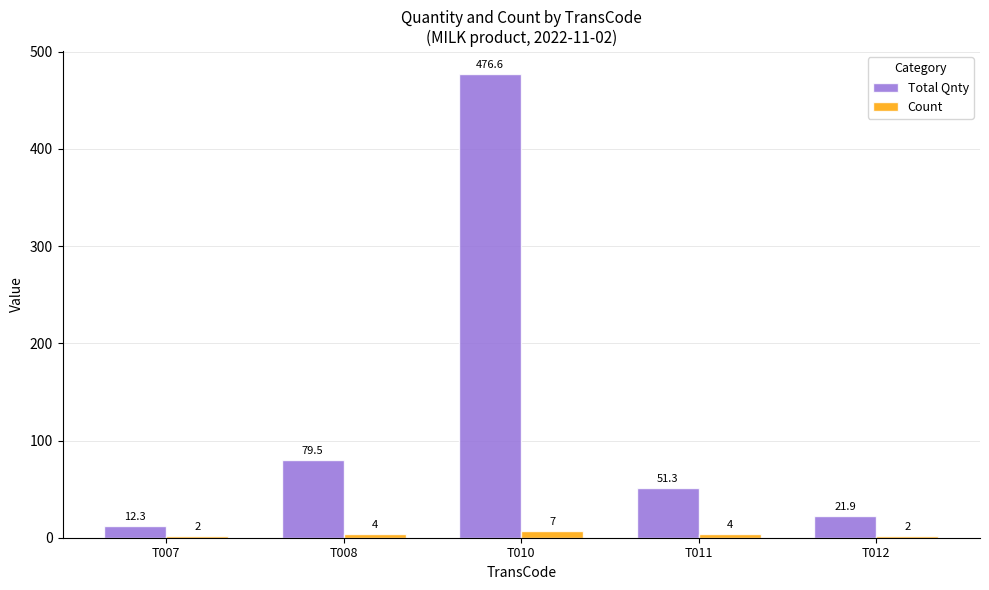

Reading right to left, what are all the values shown in this chart?

Total Qnty: 21.9	51.3	476.6	79.5	12.3
Count: 2.0	4.0	7.0	4.0	2.0